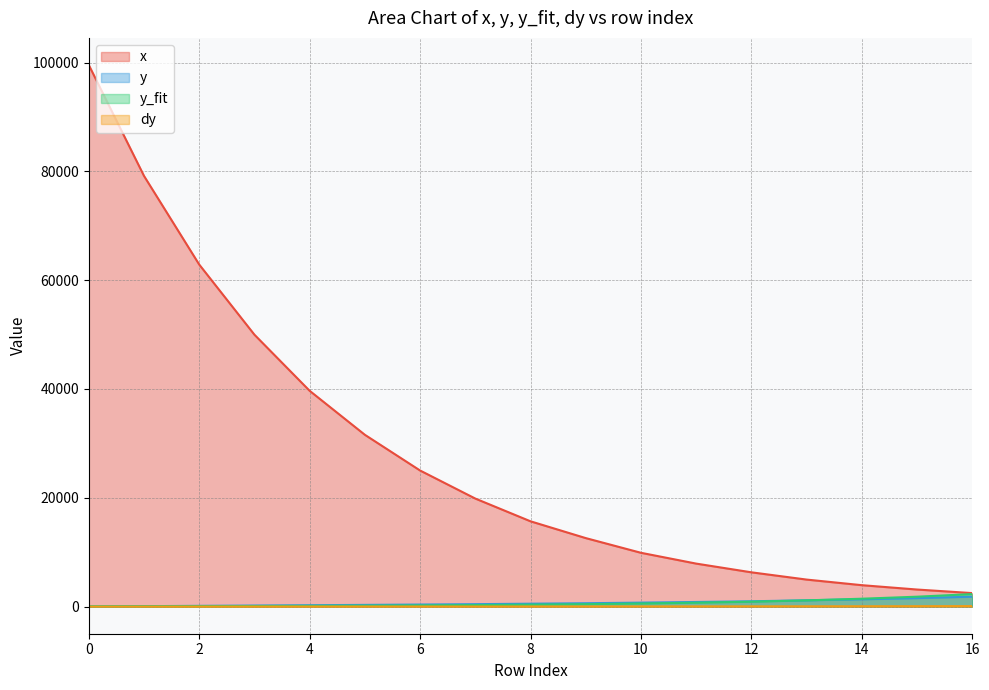

True or false: y has a value of 737.0 at 10.

True